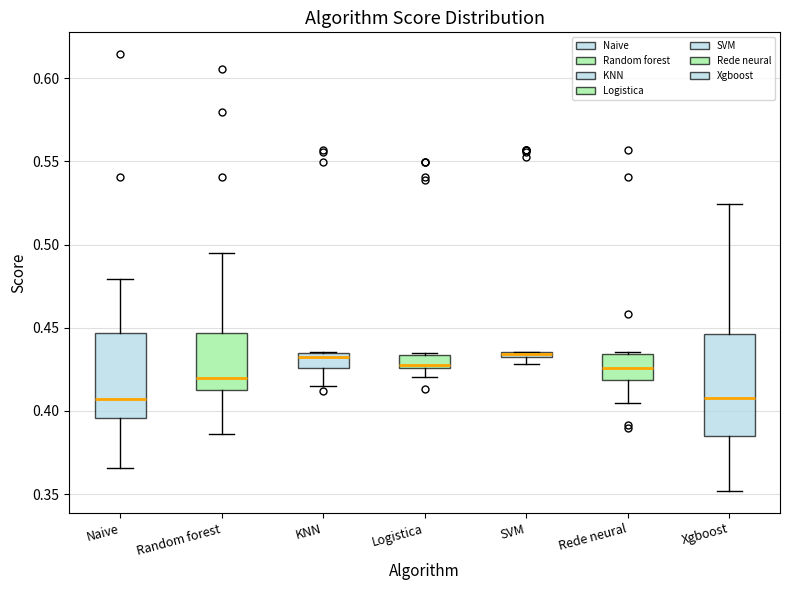

Where is the upper edge of the box for Random forest on the y-axis? The values are not printed on the chart, so give them approximately, as read against the axis.

0.445